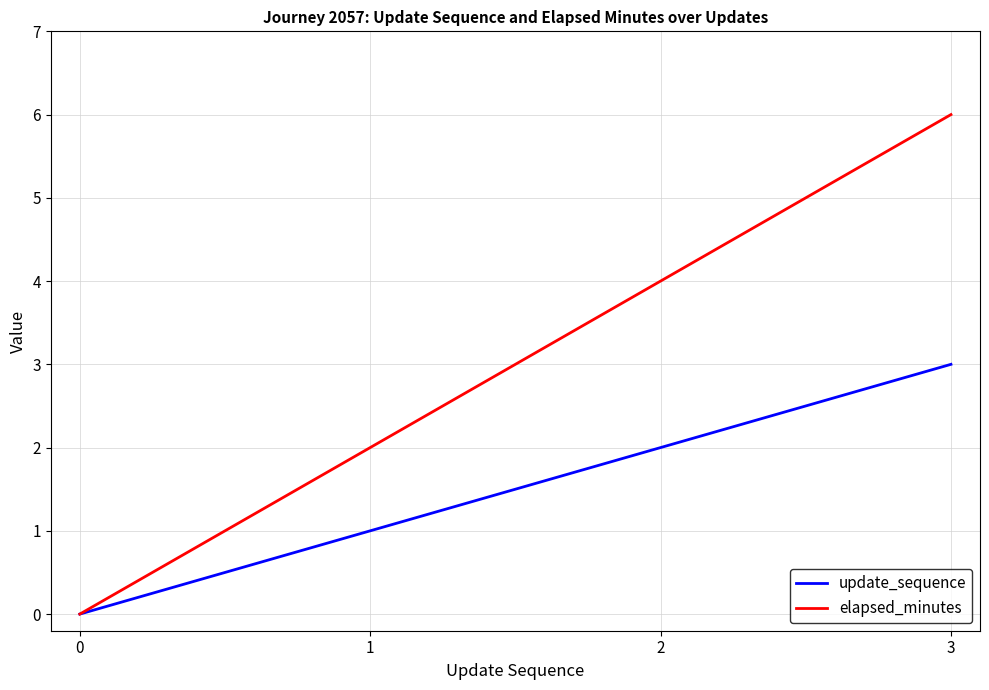

Reading right to left, what are all the values shown in this chart?

update_sequence: 3=3	2=2	1=1	0=0
elapsed_minutes: 3=6	2=4	1=2	0=0